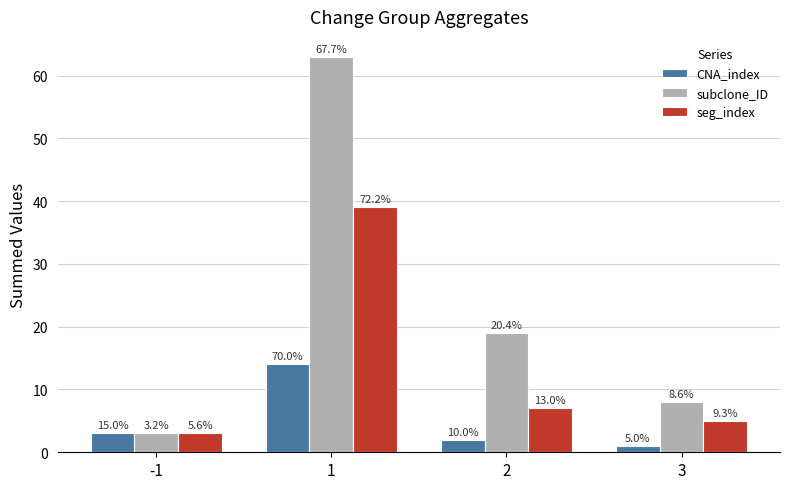

Rank the categories by CNA_index value from highest to lowest.

1, -1, 2, 3